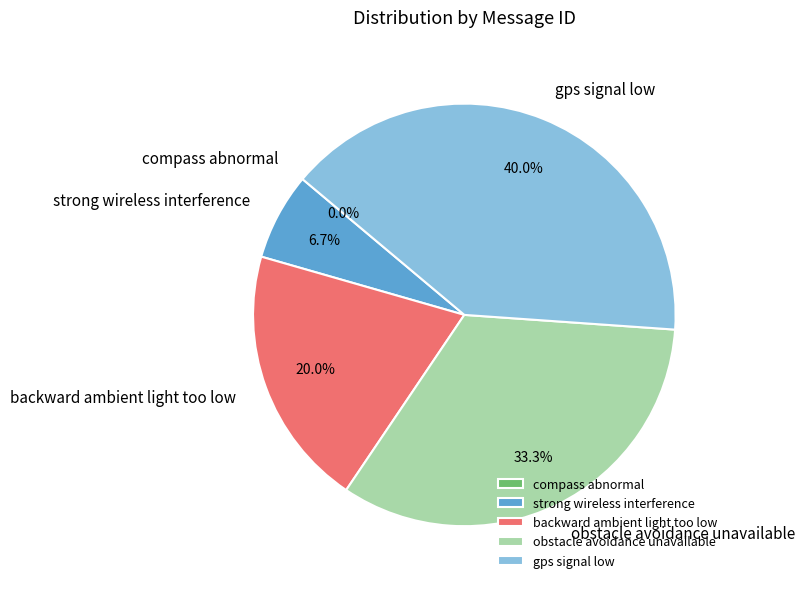

How many slices are in this pie chart?

5